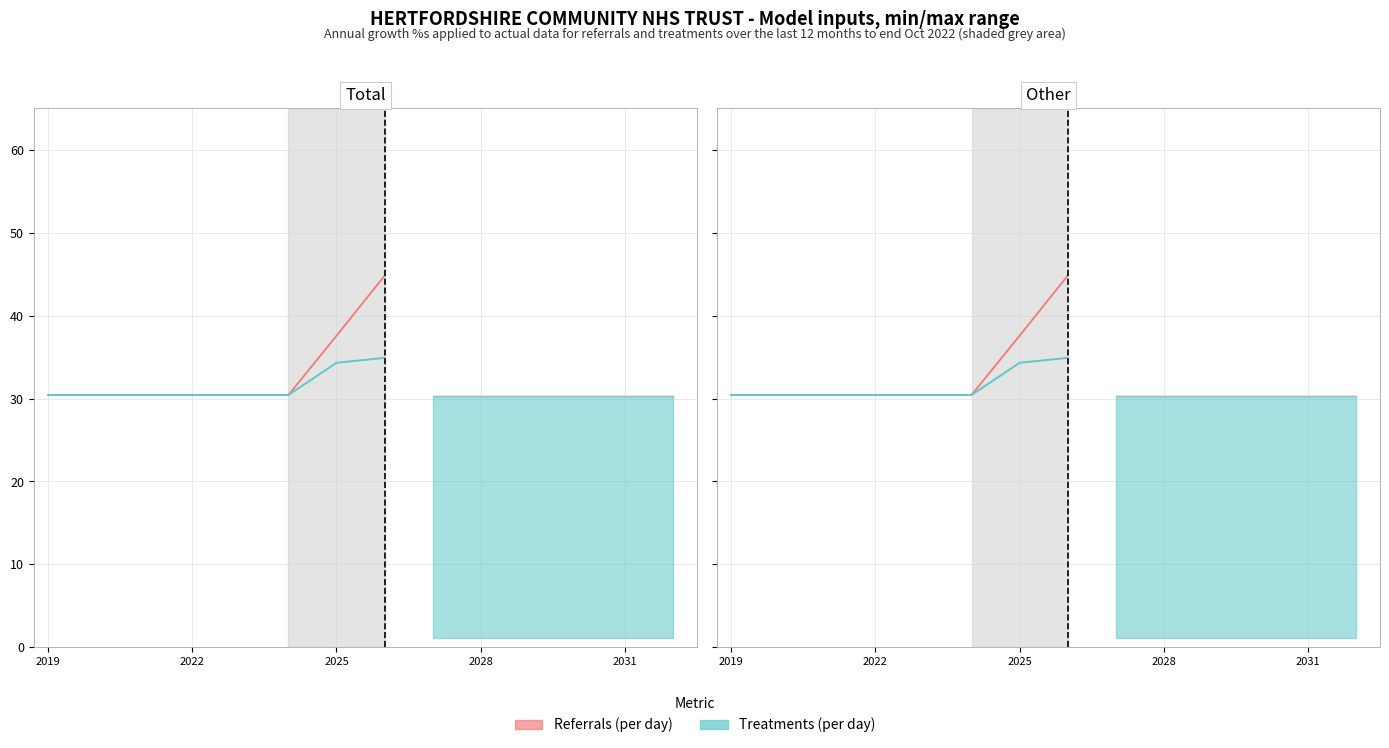

How many data points does each series have?

8